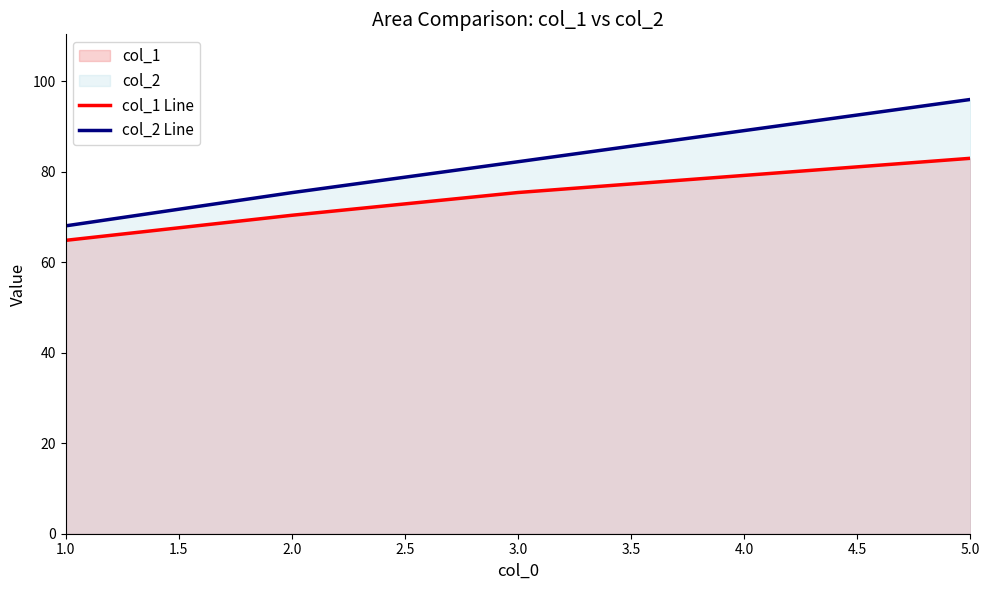

Does the chart display data point markers on the line(s)?

No